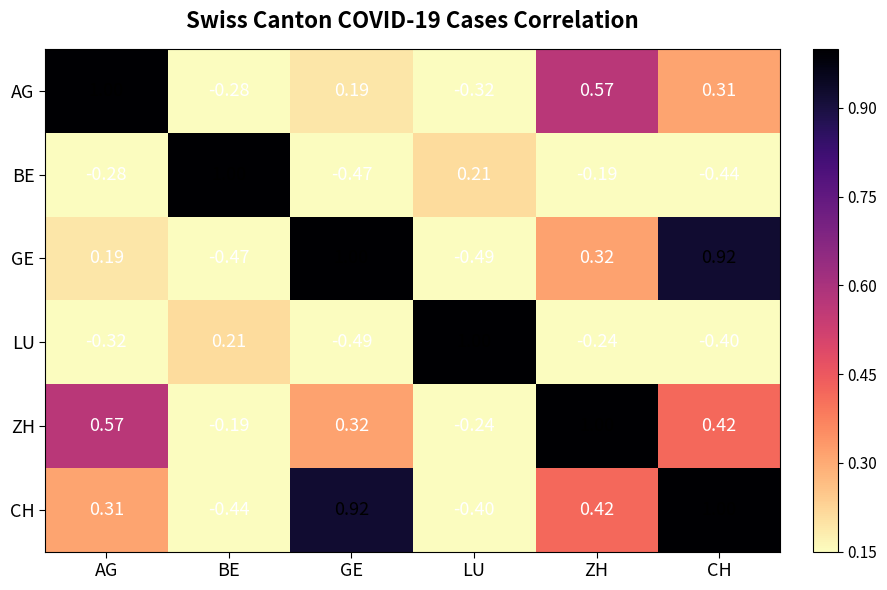

Which series has the largest total across all categories?

ZH